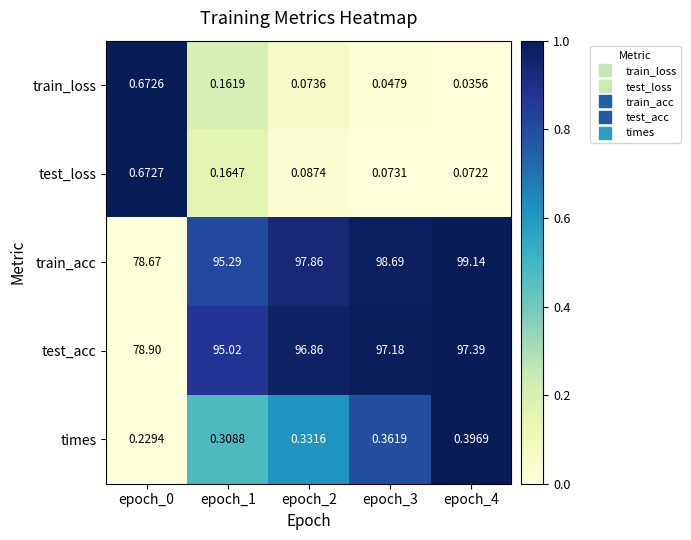

At how many categories does at least one series exceed 0?

5